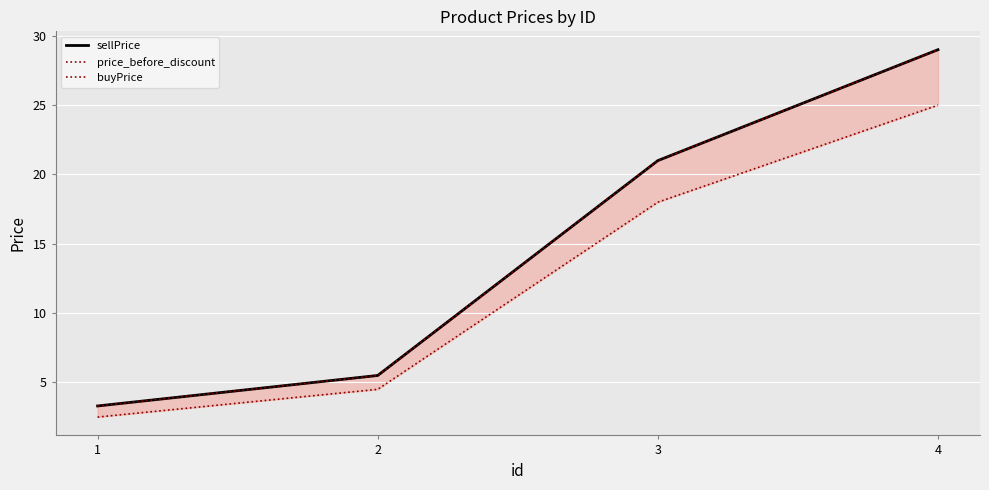

True or false: price_before_discount and buyPrice intersect in this chart.

False